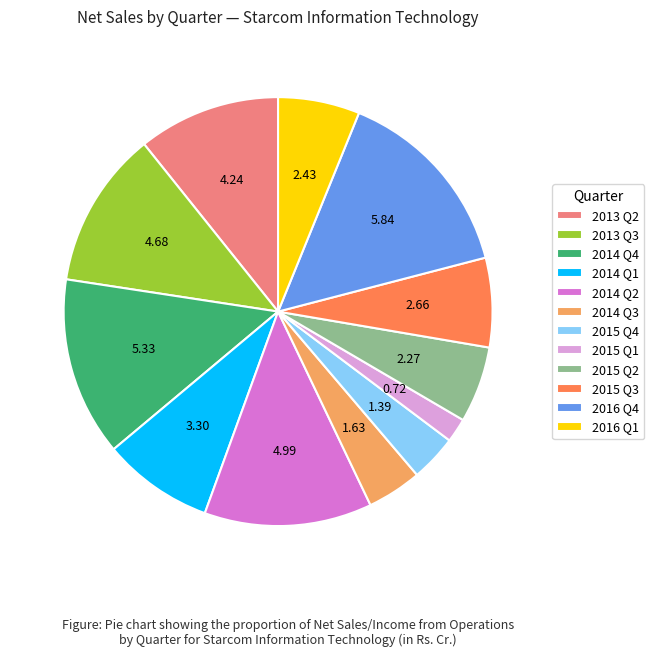

Is 2014 Q3 the majority of the pie?

No